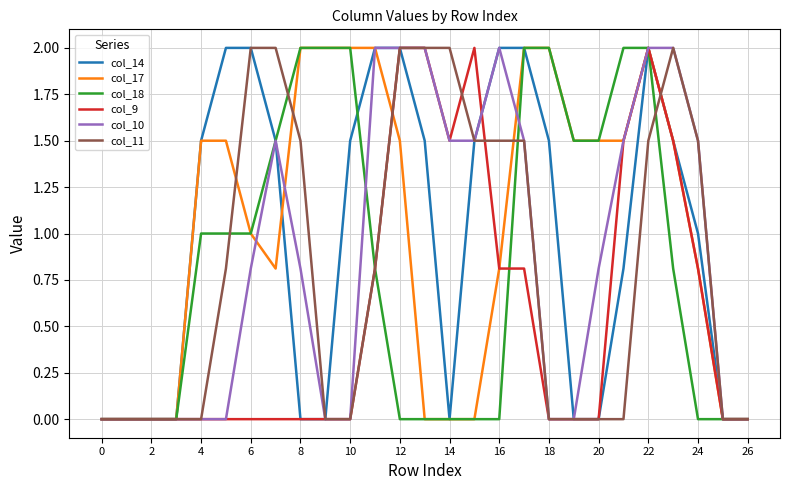

What is the greatest value displayed?

2.0